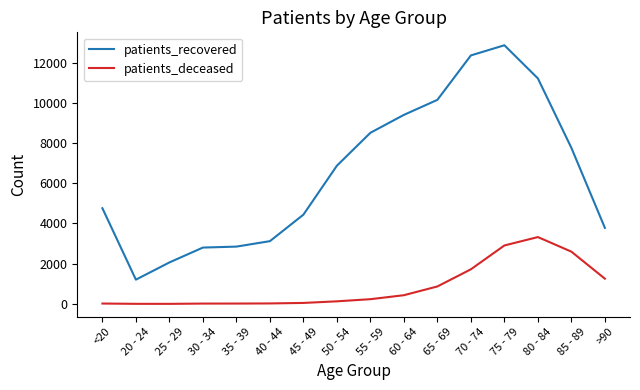

At which category does the chart reach its peak across all series?

75 - 79